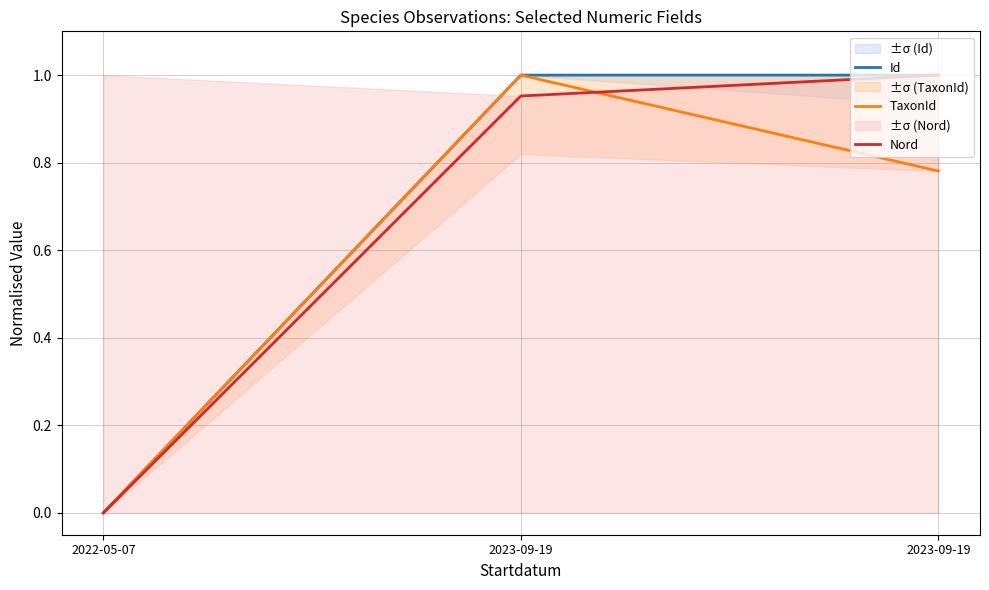

List the series in order of their peak value, highest first.

Id, TaxonId, Nord